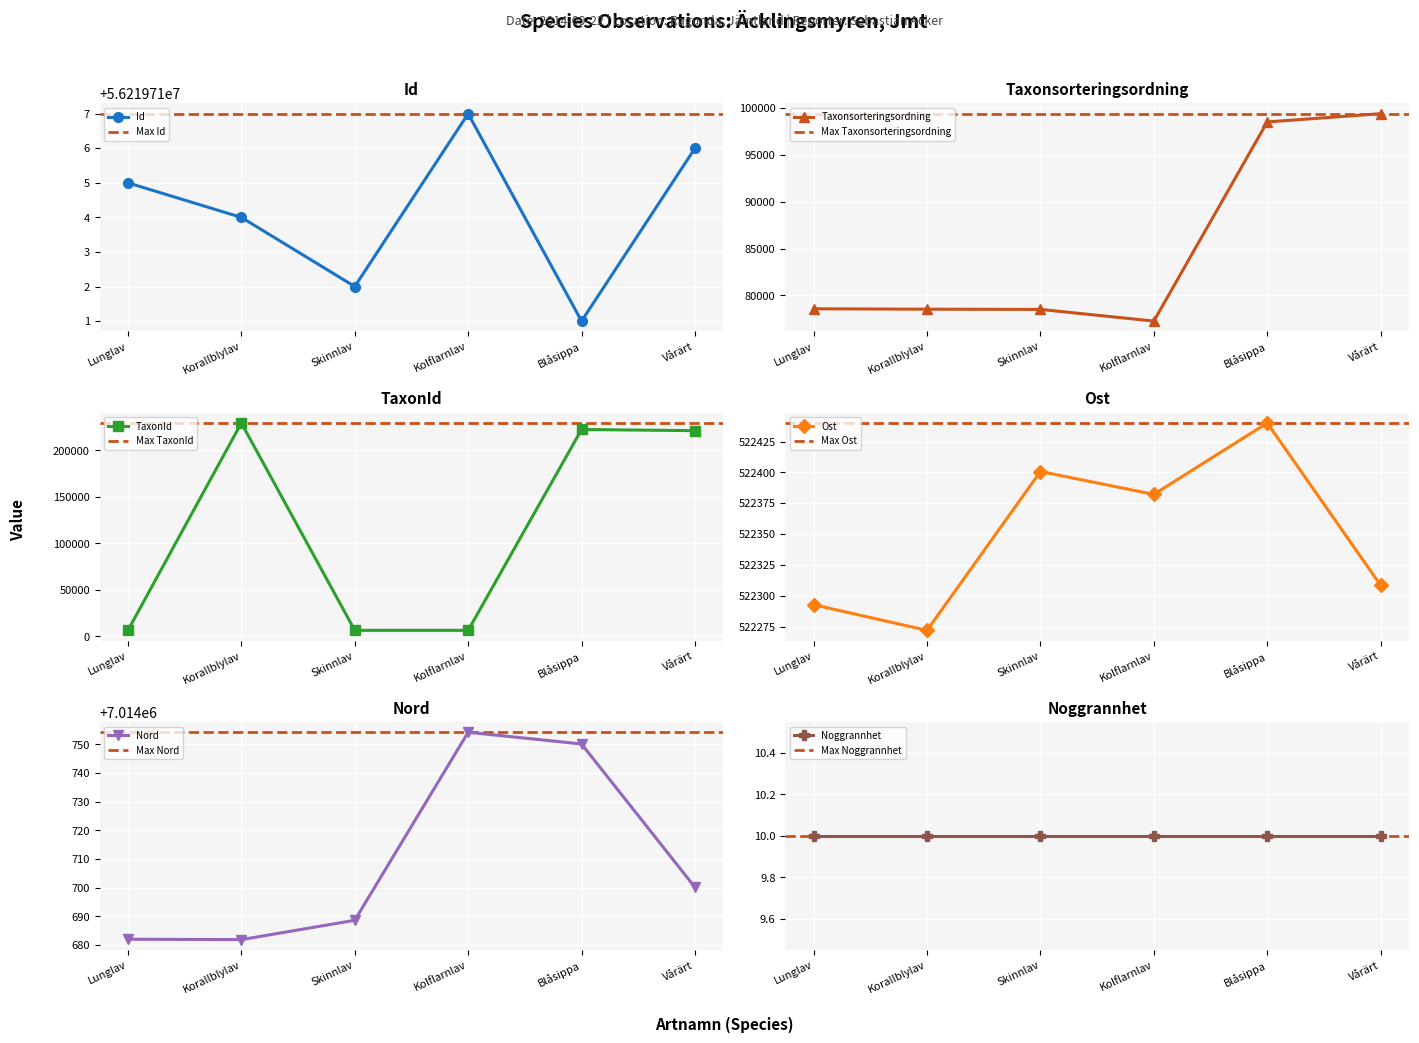

Which category has the lowest value in the Nord series?

Korallblylav